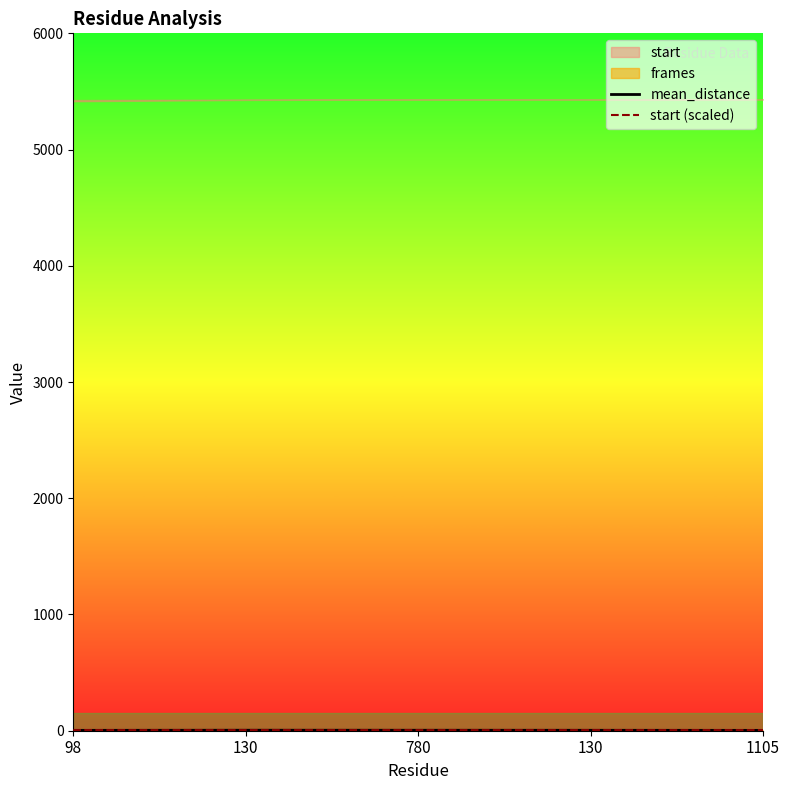

True or false: mean_distance and start (scaled) cross at least once.

False